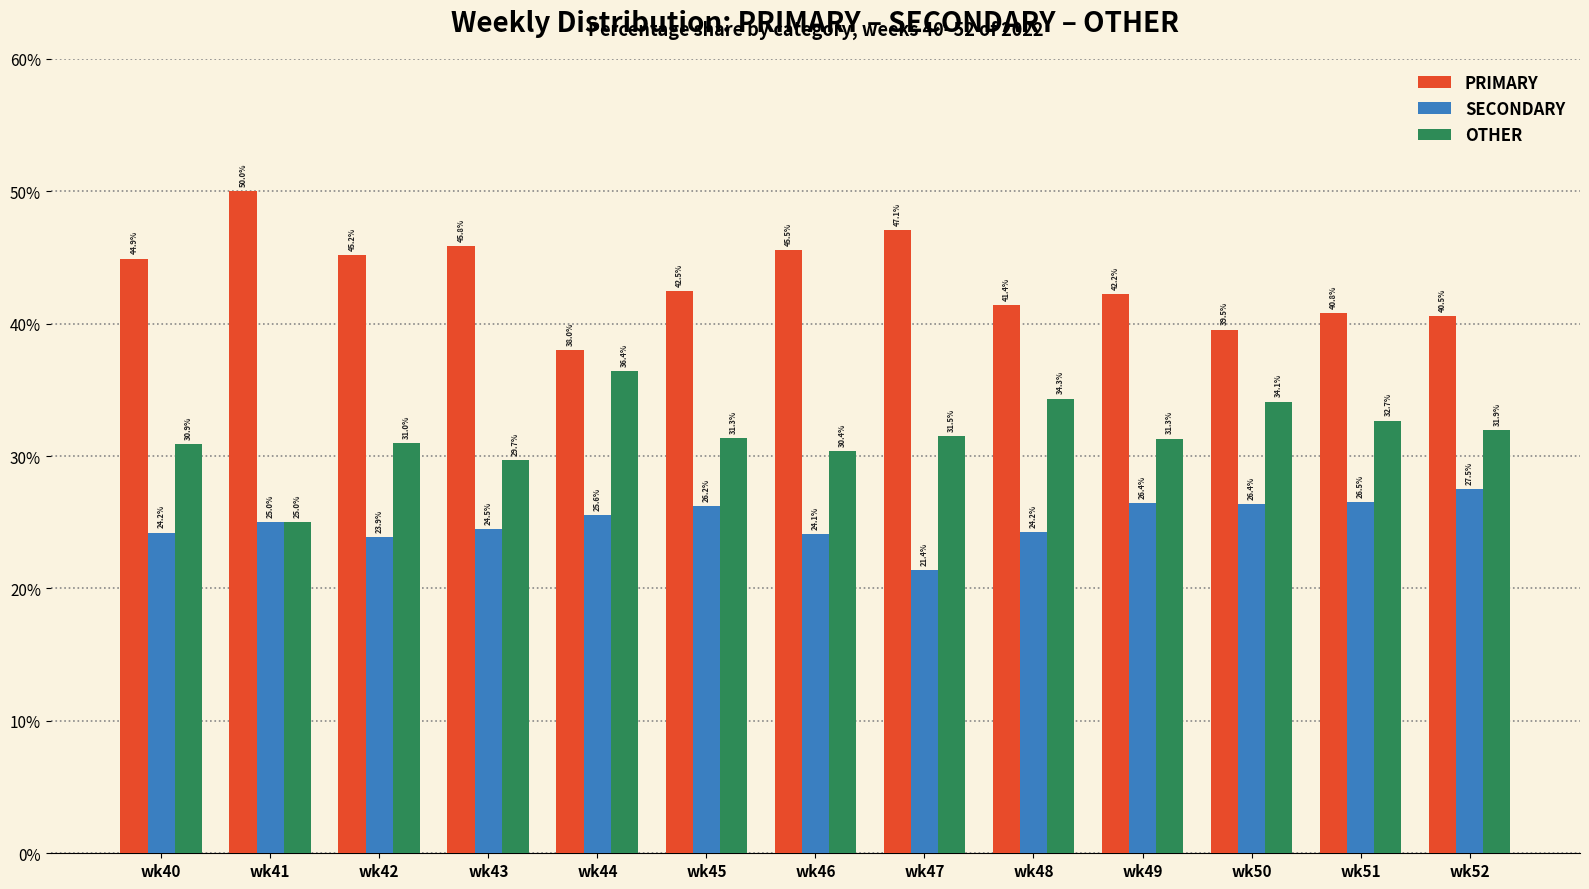

At which category does the chart reach its minimum across all series?

wk47